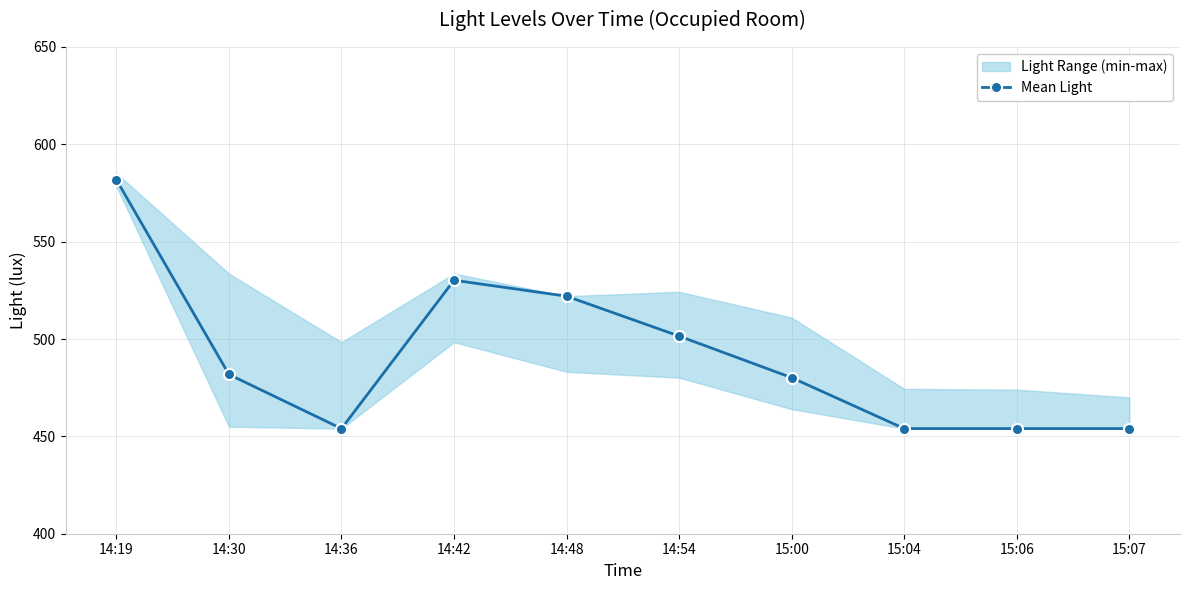

Between 14:54 and 15:00, which is larger?

14:54